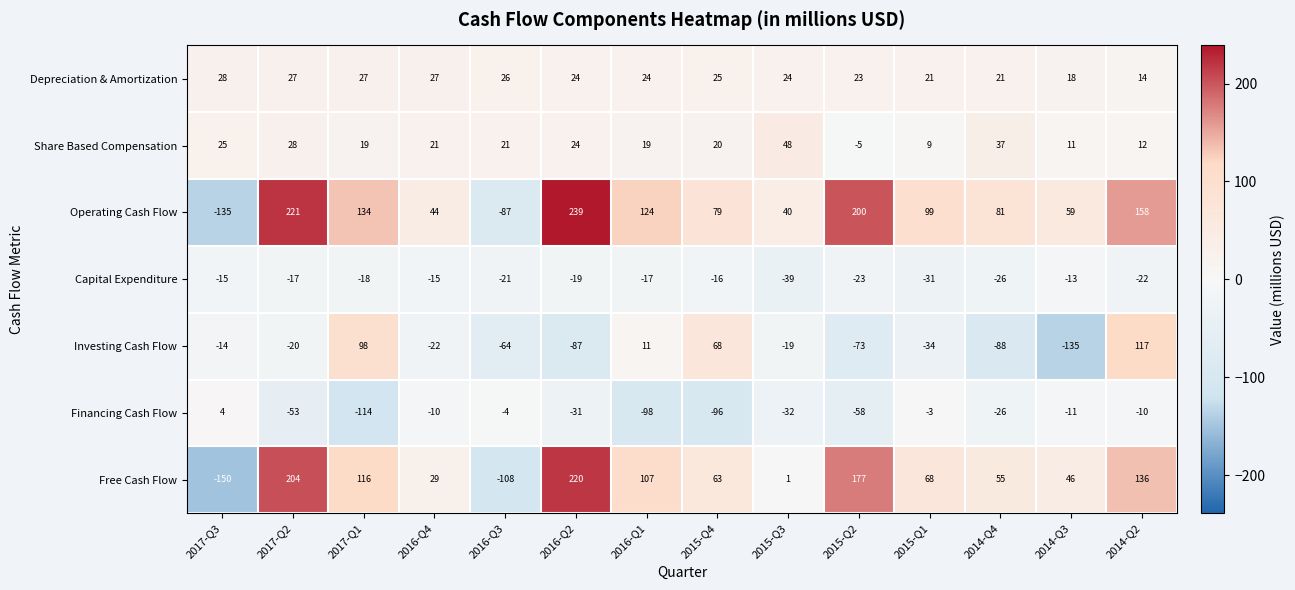

Which series has the largest range (max minus min)?

Operating Cash Flow